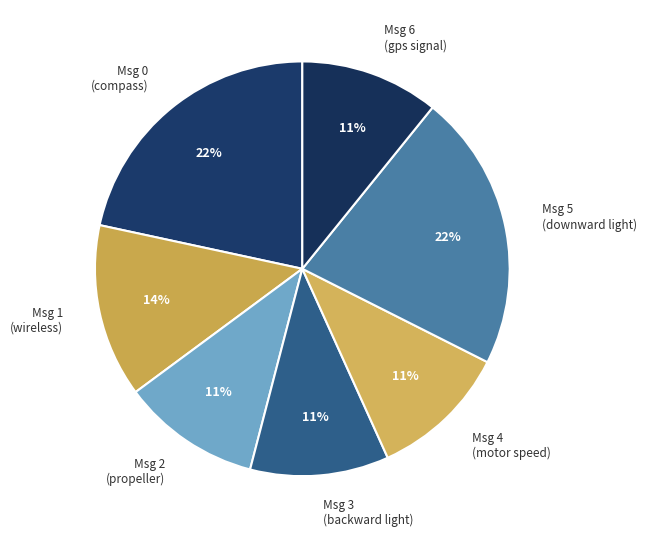

The Msg 5 (downward light) slice represents 30% of the pie. True or false?

False